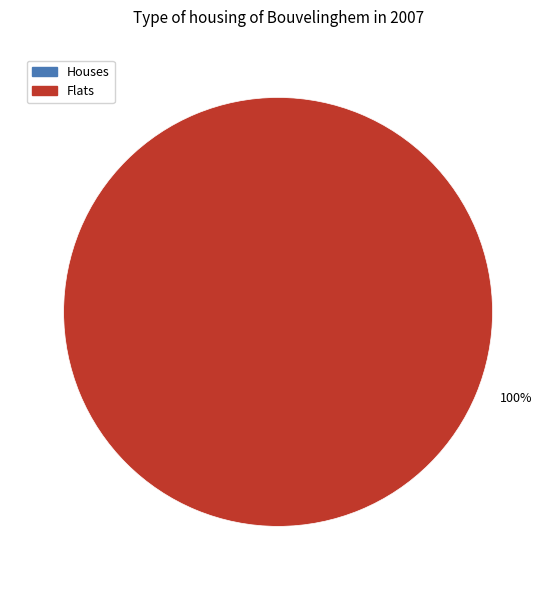

Is there any slice that represents more than half of the pie?

Yes